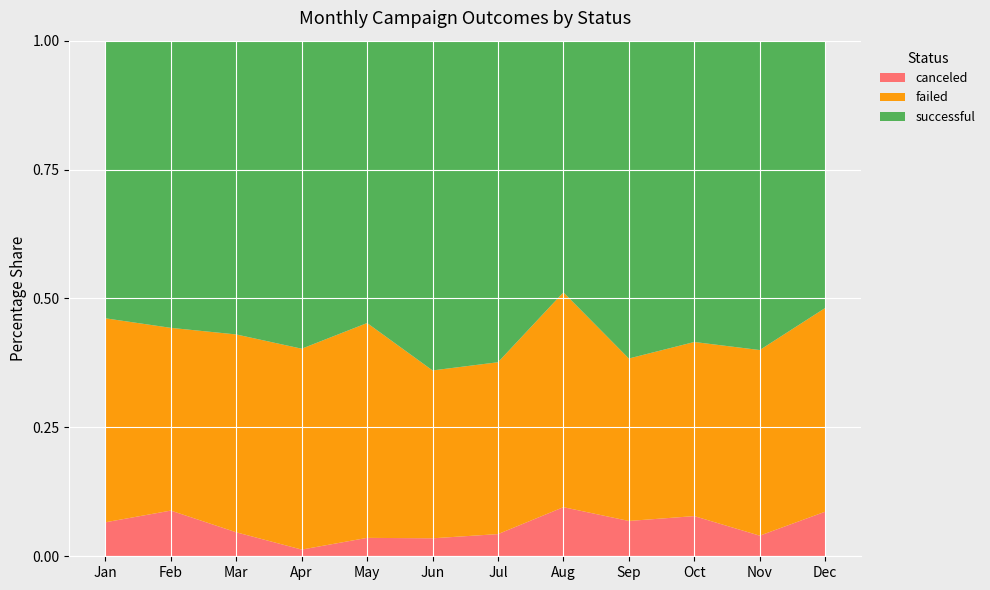

Reading left to right, list all the values displayed in this chart.

canceled: 6	7	4	1	3	3	4	8	5	6	3	7
failed: 36	28	33	30	35	28	31	35	23	26	27	32
successful: 49	44	49	46	46	55	58	41	45	45	45	42